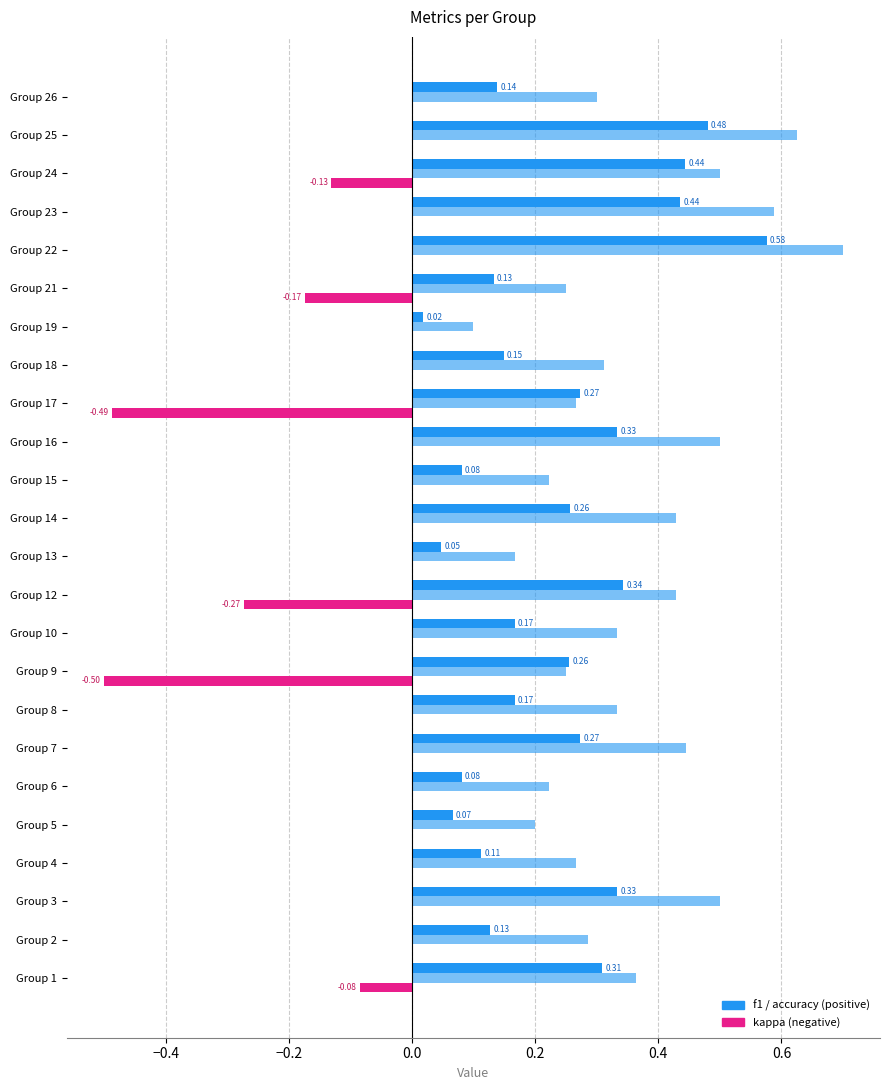

What is the label of the 3rd bar from the right?

21